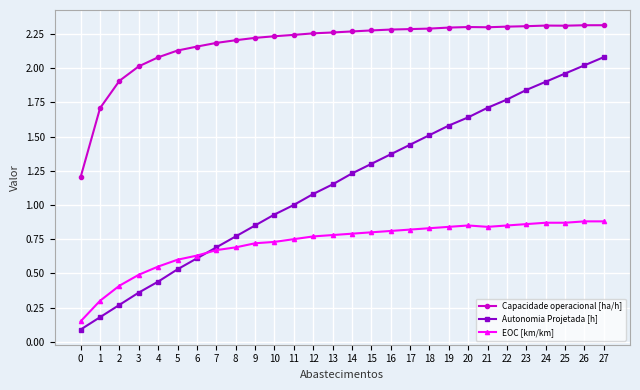

After their last crossing, which series has the higher values: EOC [km/km] or Autonomia Projetada [h]?

Autonomia Projetada [h]